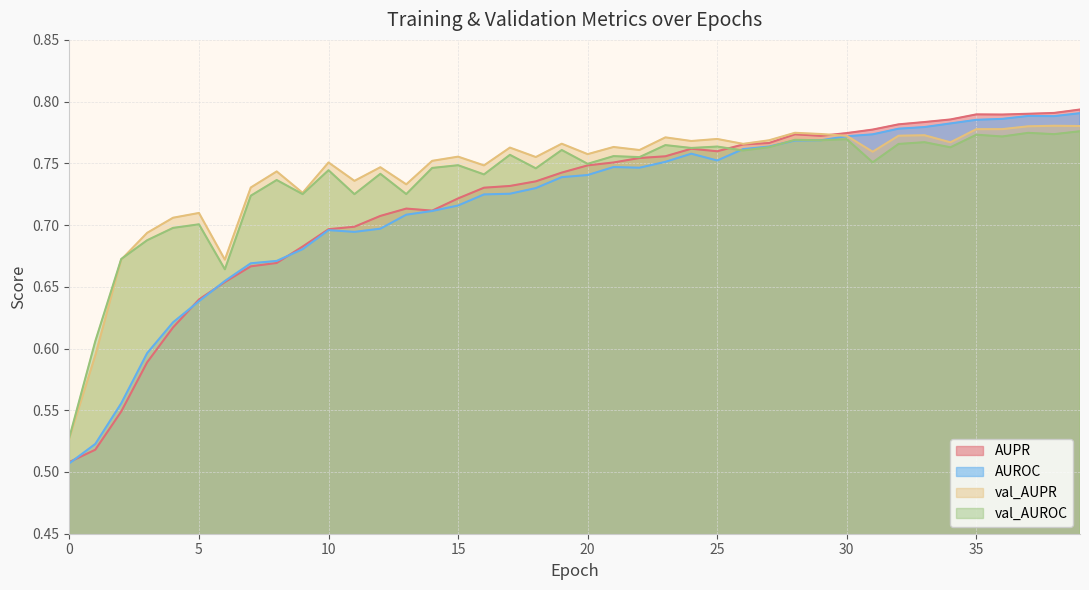

Rank the series by their maximum value, from highest to lowest.

AUPR, AUROC, val_AUPR, val_AUROC